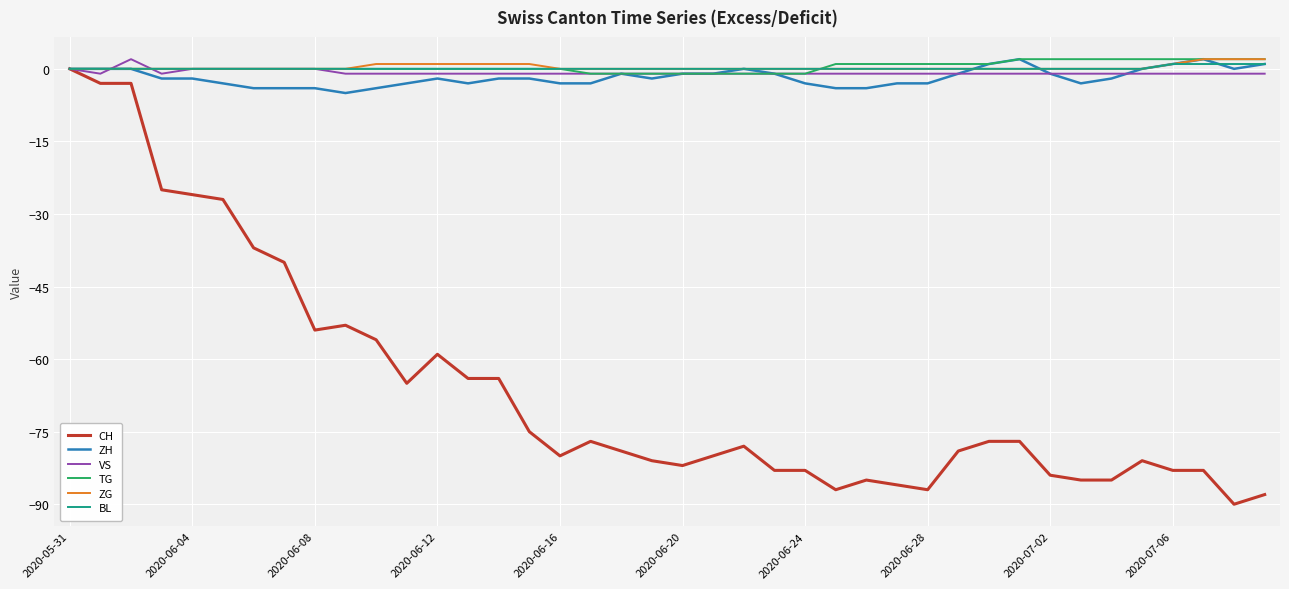

Which series has the largest range (max minus min)?

CH